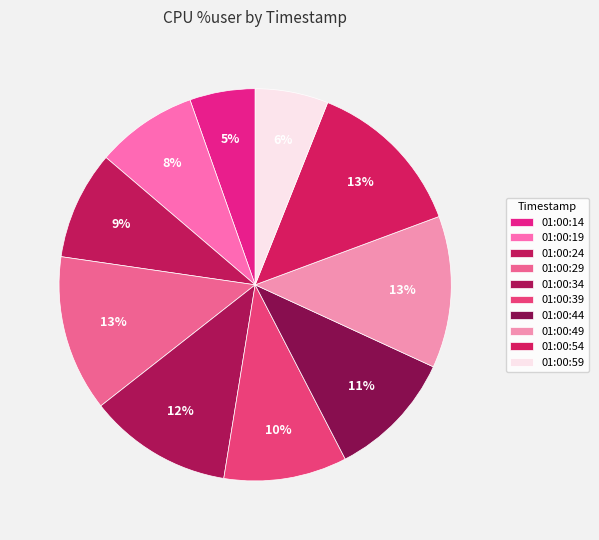

How many segments does this pie chart have?

10